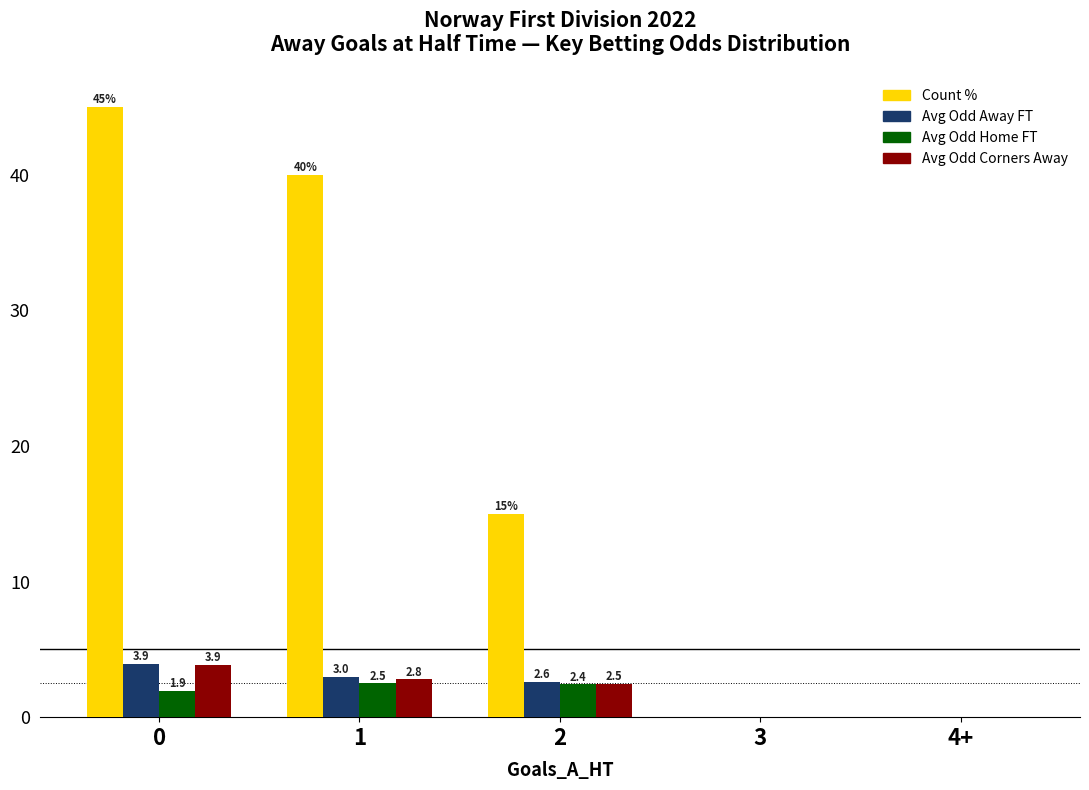

Reading left to right, extract all data points from this chart.

Count %: 0=45.0	1=40.0	2=15.0	3=0.0	4+=0.0
Avg Odd Away FT: 0=3.9	1=3.0	2=2.6	3=0.0	4+=0.0
Avg Odd Home FT: 0=1.9	1=2.5	2=2.4	3=0.0	4+=0.0
Avg Odd Corners Away: 0=3.9	1=2.8	2=2.5	3=0.0	4+=0.0